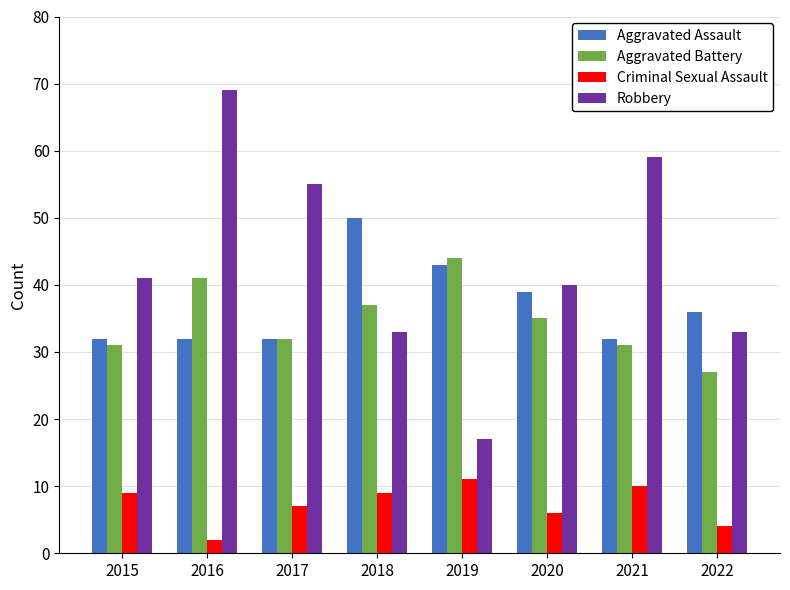

How many values in the Robbery series are below 41?

4